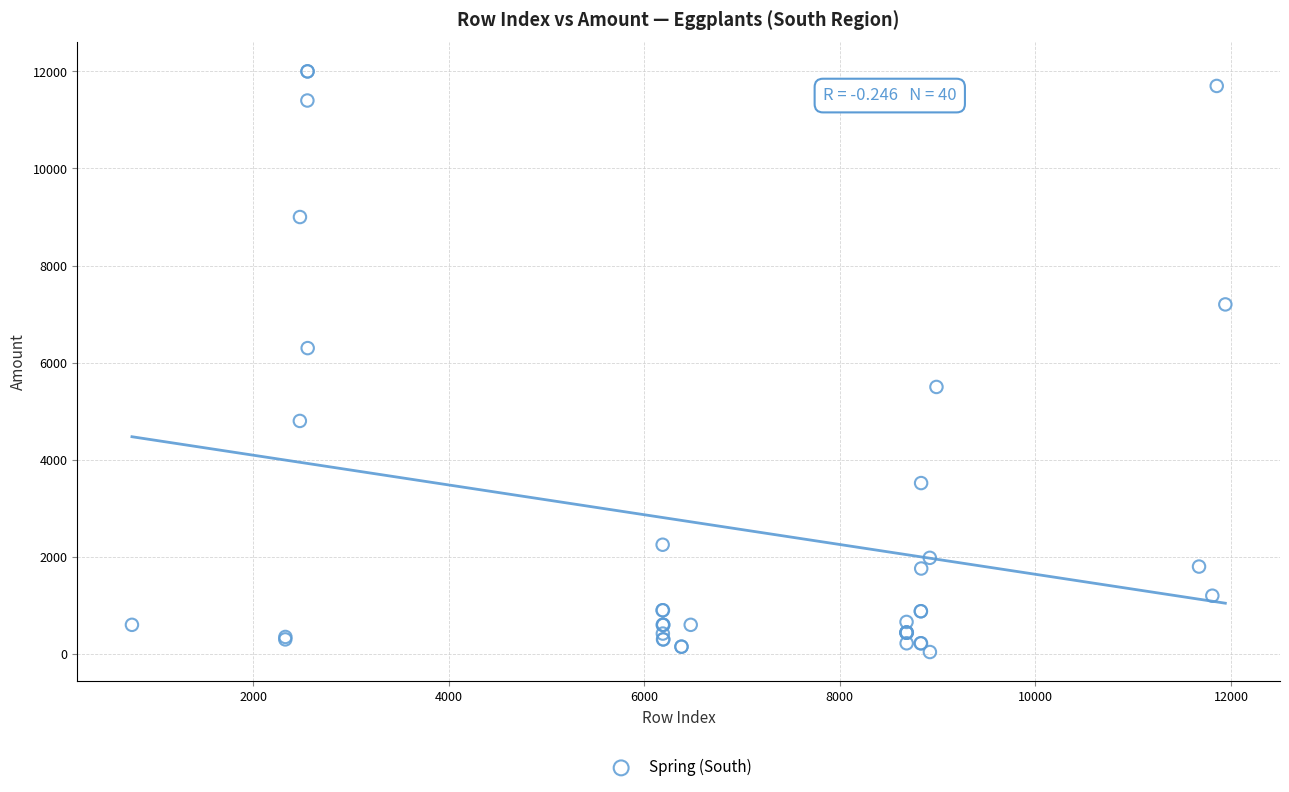

What Y value in the scatter plot is closest to 6020?

6300